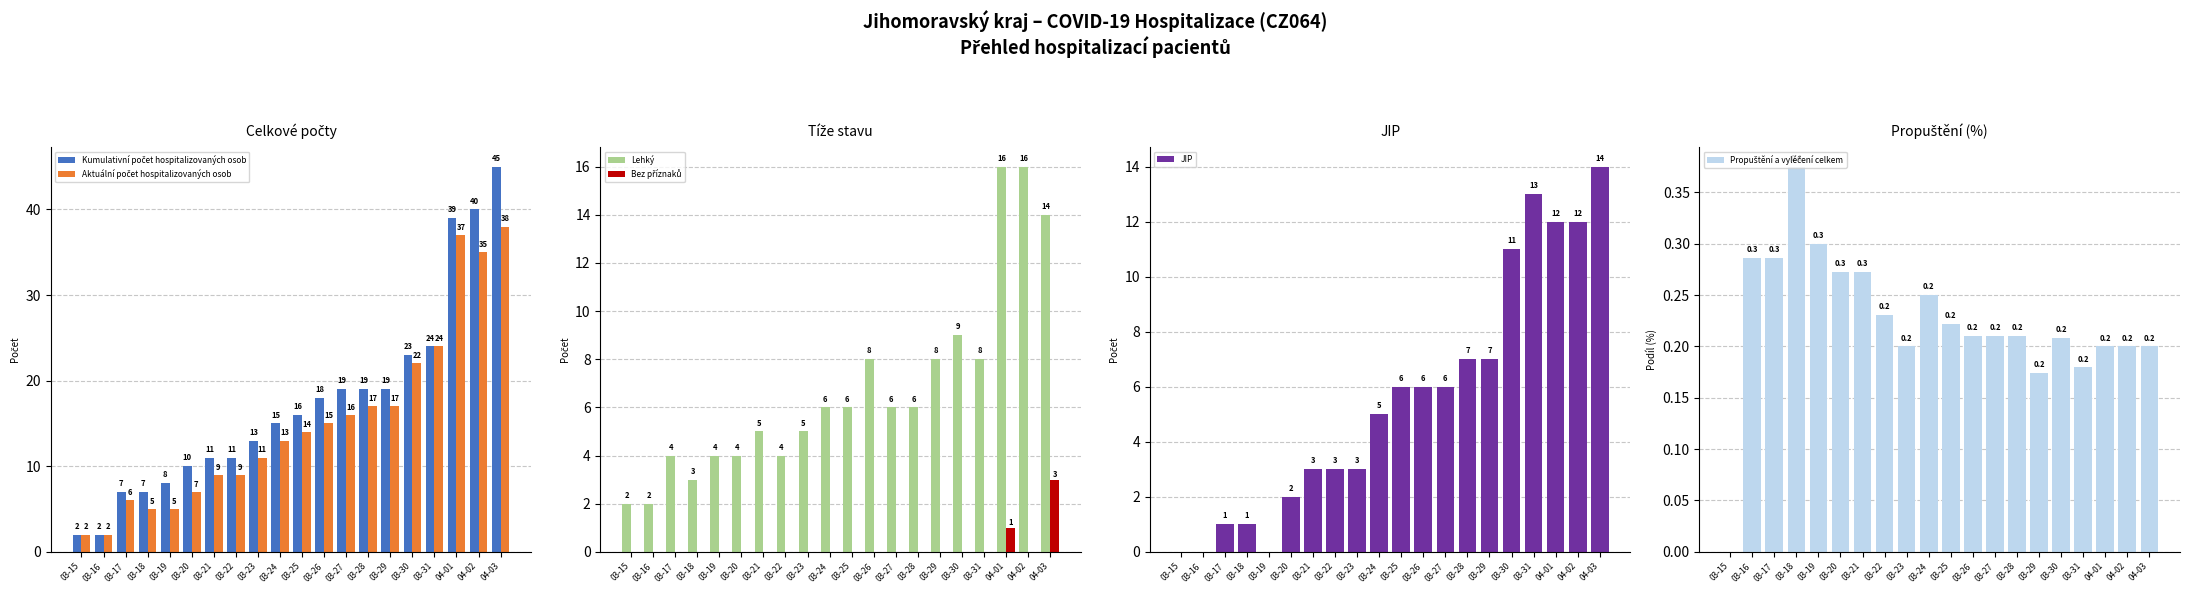

Which category has the highest value in the Propuštění a vyléčení celkem series?

03-18